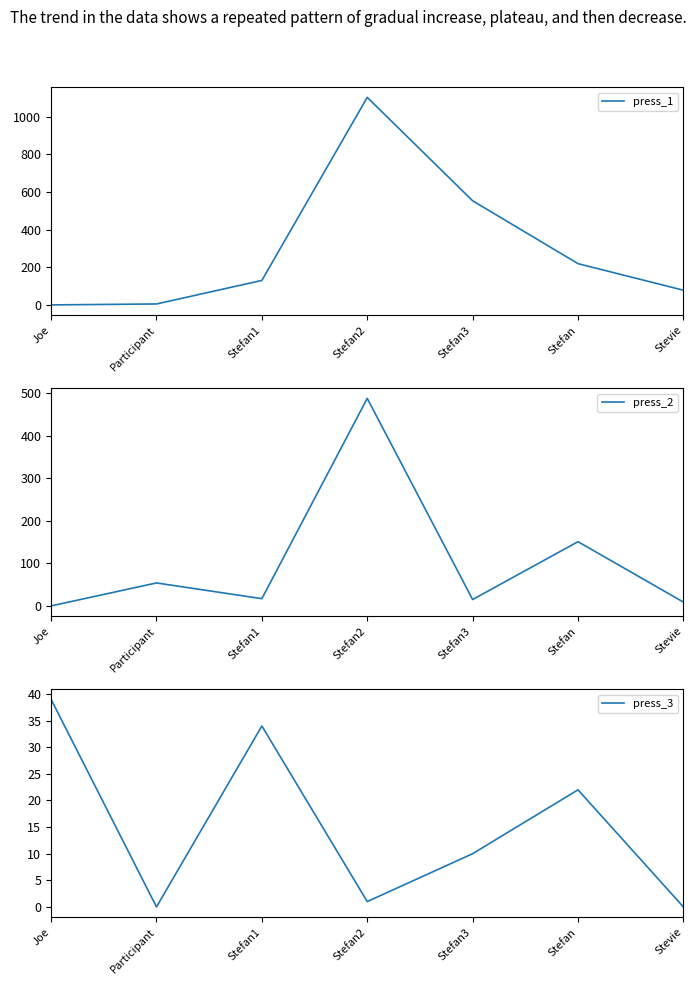

What is the total value across all series at Stefan?

392